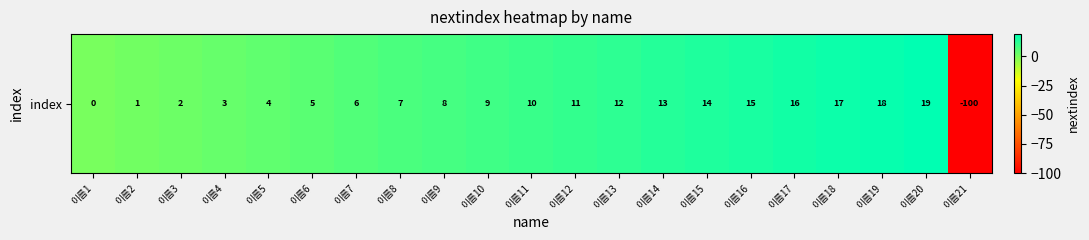

What is the change in value from 이름11 to 이름12?

+1